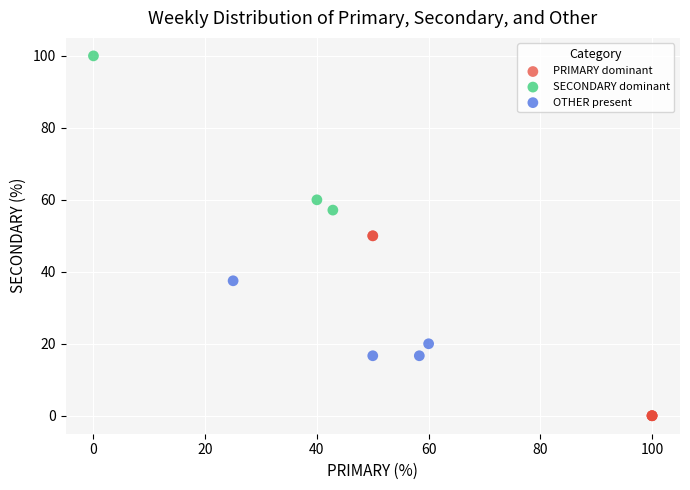

Which series reaches the maximum Y coordinate?

SECONDARY dominant